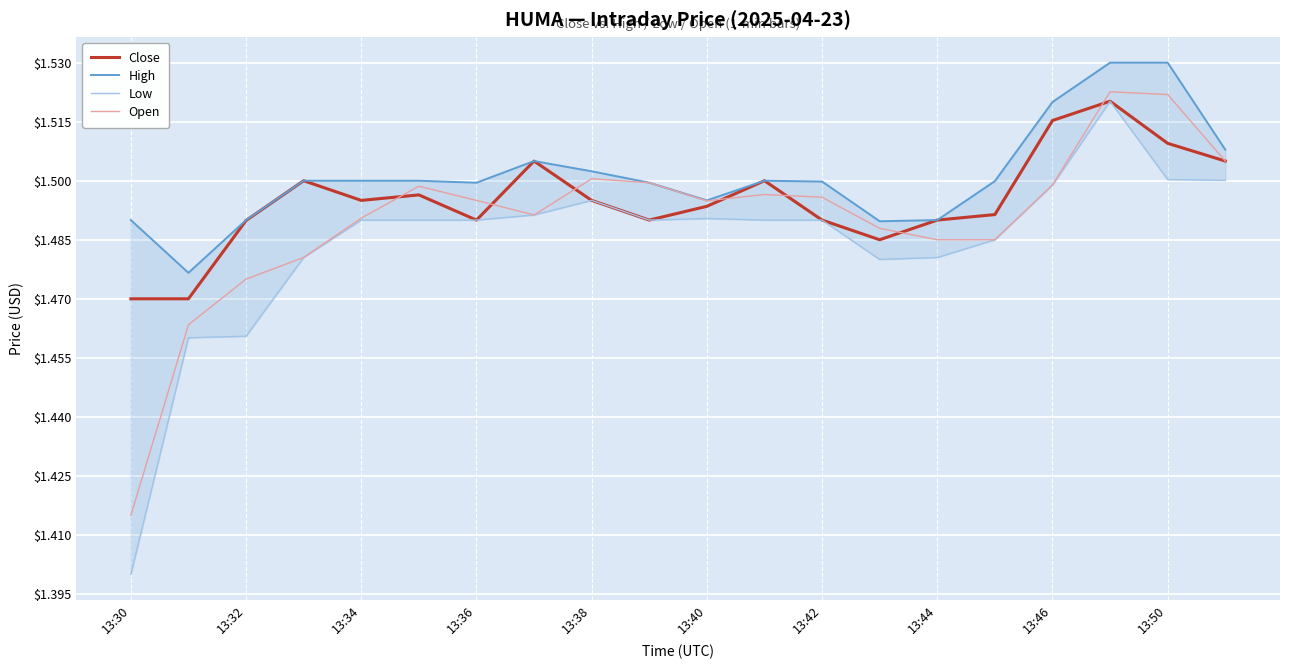

True or false: Open has a value of 2.4 at 13:30.

False